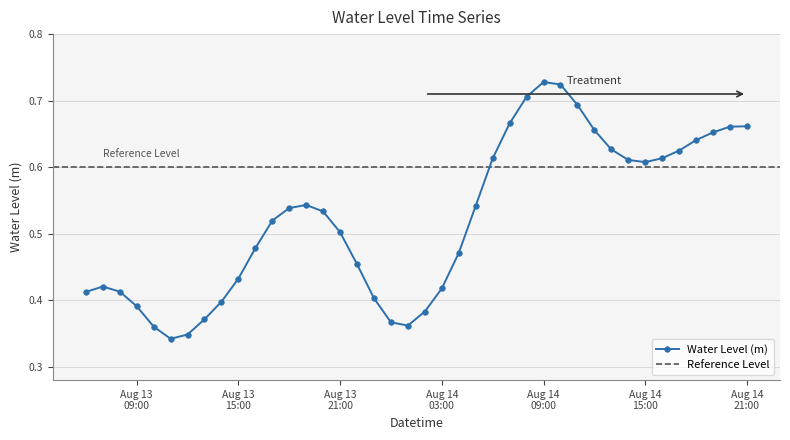

What is the label of the 12th point from the right?

2024-08-14 10:00:00